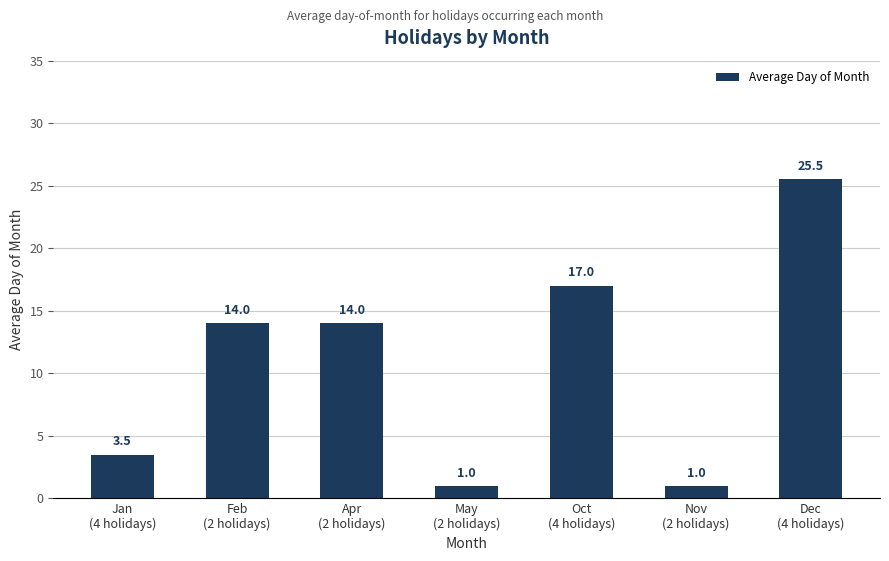

At which category does the chart reach its peak across all series?

Dec
(4 holidays)